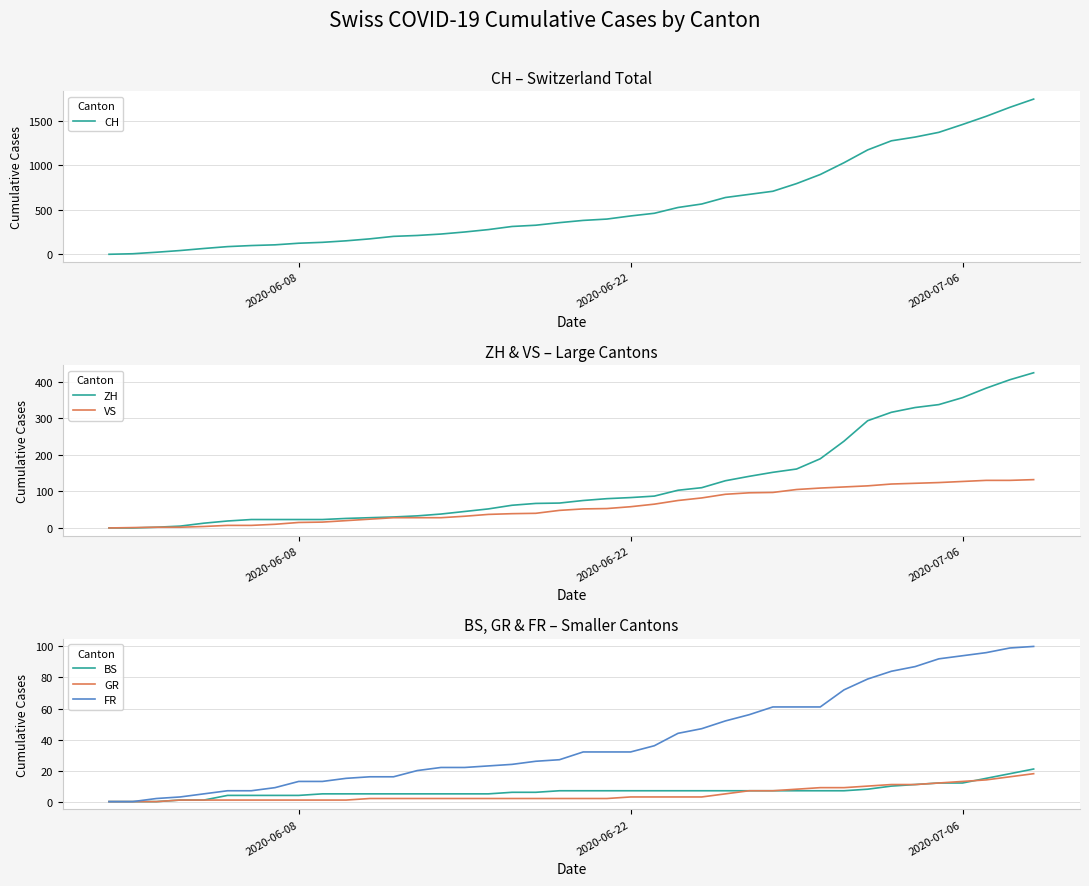

What is the maximum value for VS?

132